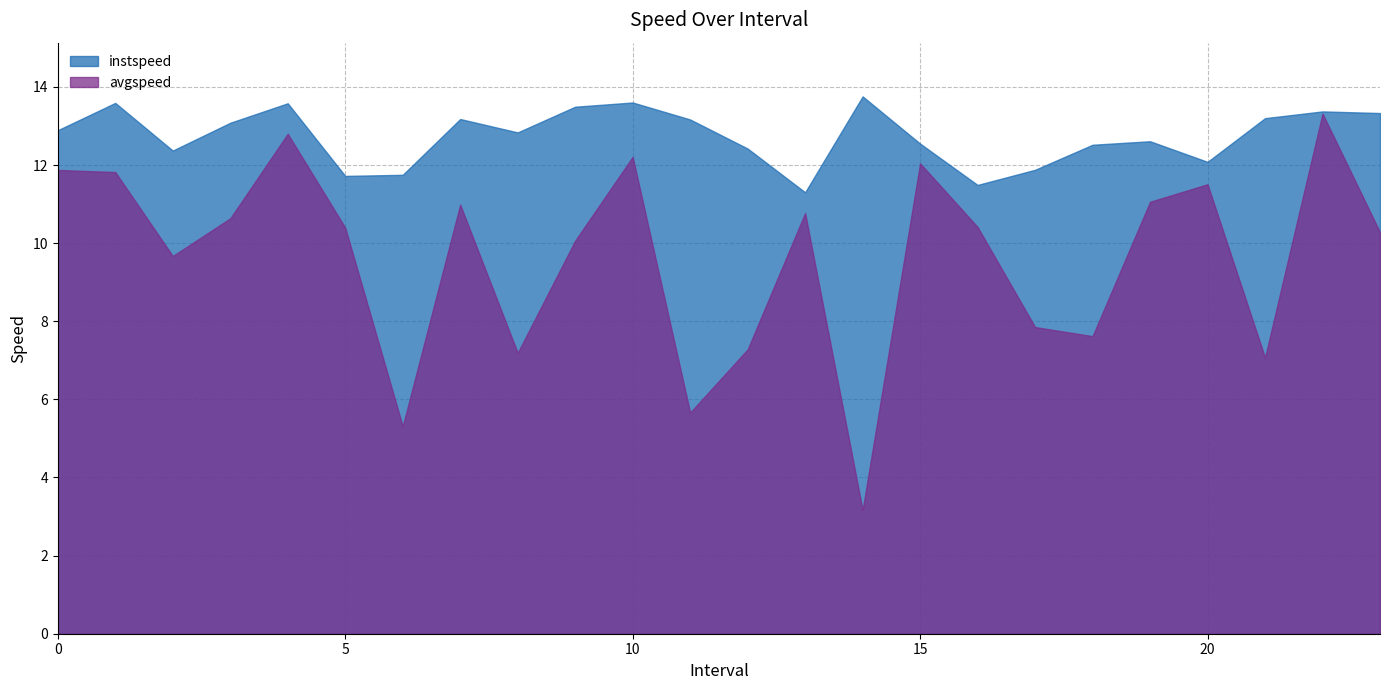

Reading left to right, transcribe all the data shown in this chart.

instspeed: 0.0=12.9	1.0=13.6	2.0=12.4	3.0=13.1	4.0=13.6	5.0=11.7	6.0=11.7	7.0=13.2	8.0=12.8	9.0=13.5	10.0=13.6	11.0=13.2	12.0=12.4	13.0=11.3	14.0=13.8	15.0=12.5	16.0=11.5	17.0=11.9	18.0=12.5	19.0=12.6	20.0=12.1	21.0=13.2	22.0=13.4	23.0=13.3
avgspeed: 0.0=11.9	1.0=11.8	2.0=9.7	3.0=10.6	4.0=12.8	5.0=10.4	6.0=5.3	7.0=11.0	8.0=7.2	9.0=10.1	10.0=12.2	11.0=5.7	12.0=7.3	13.0=10.8	14.0=3.2	15.0=12.0	16.0=10.4	17.0=7.9	18.0=7.6	19.0=11.1	20.0=11.5	21.0=7.1	22.0=13.3	23.0=10.3